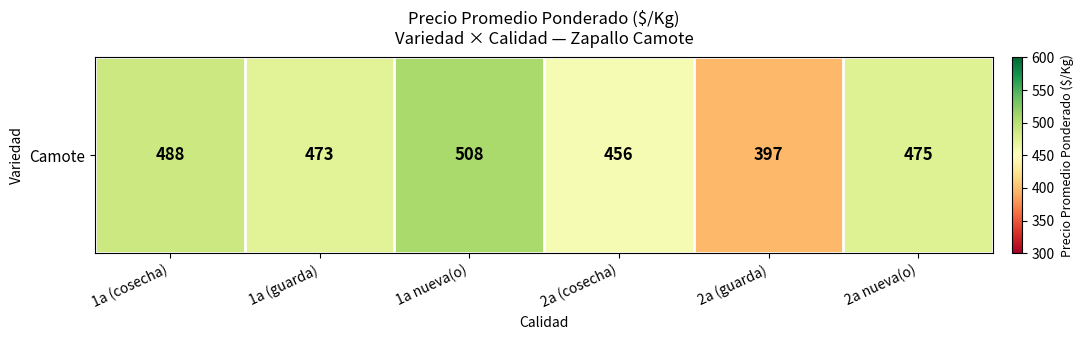

Reading right to left, list all the values displayed in this chart.

475	397	456	508	473	488